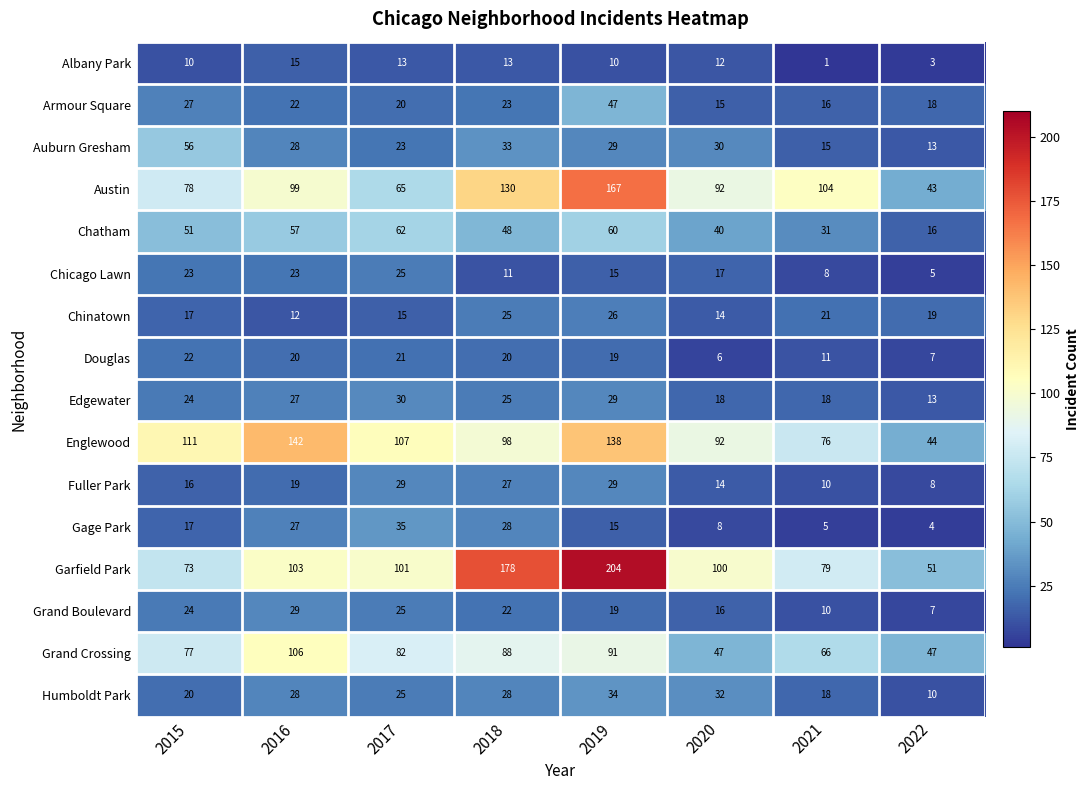

What is the average value of the Garfield Park series?

111